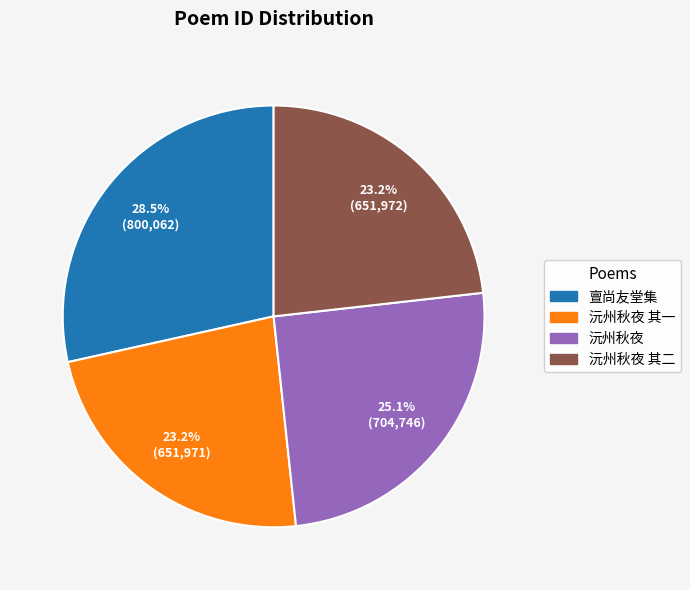

Is there any slice that represents more than half of the pie?

No